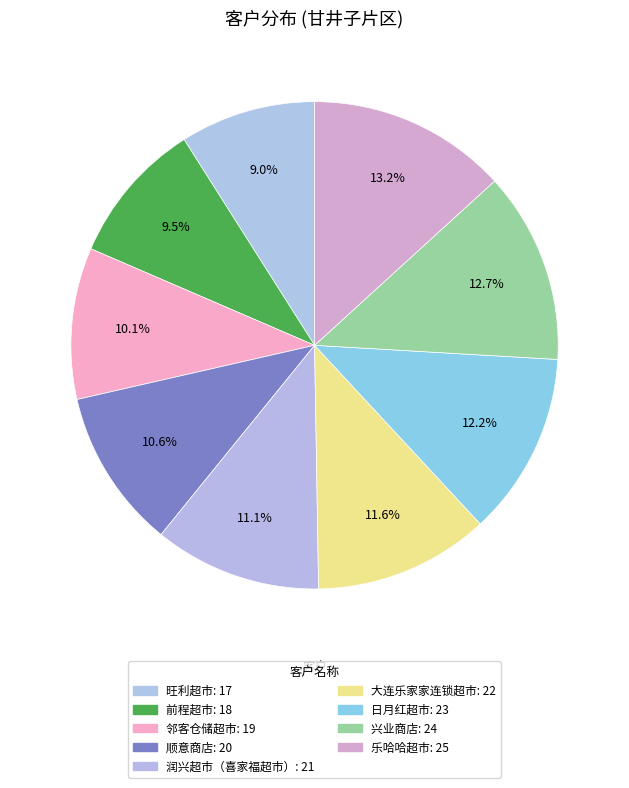

What portion of the pie excludes 旺利超市?

91.0%